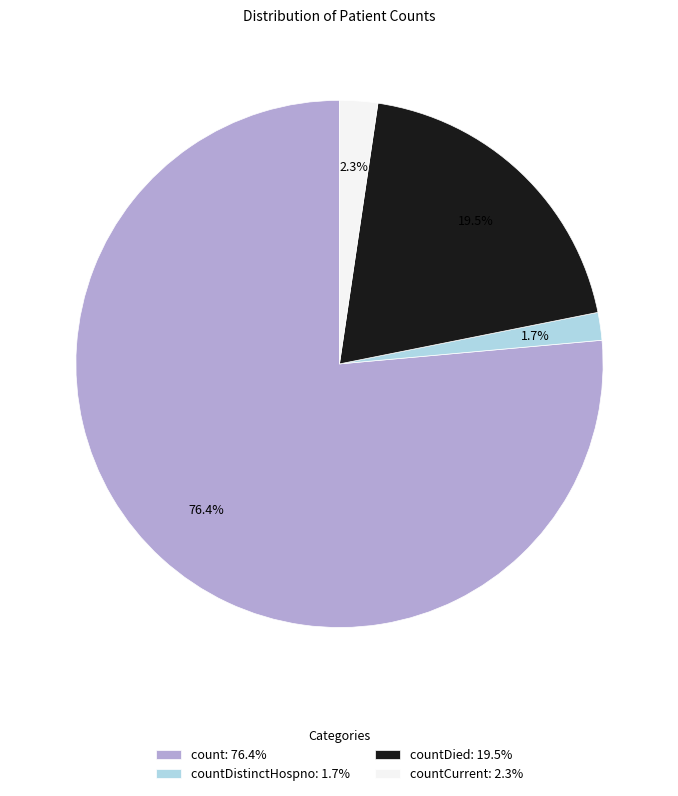

Between count: 76.4% and countCurrent: 2.3%, which is larger?

count: 76.4%